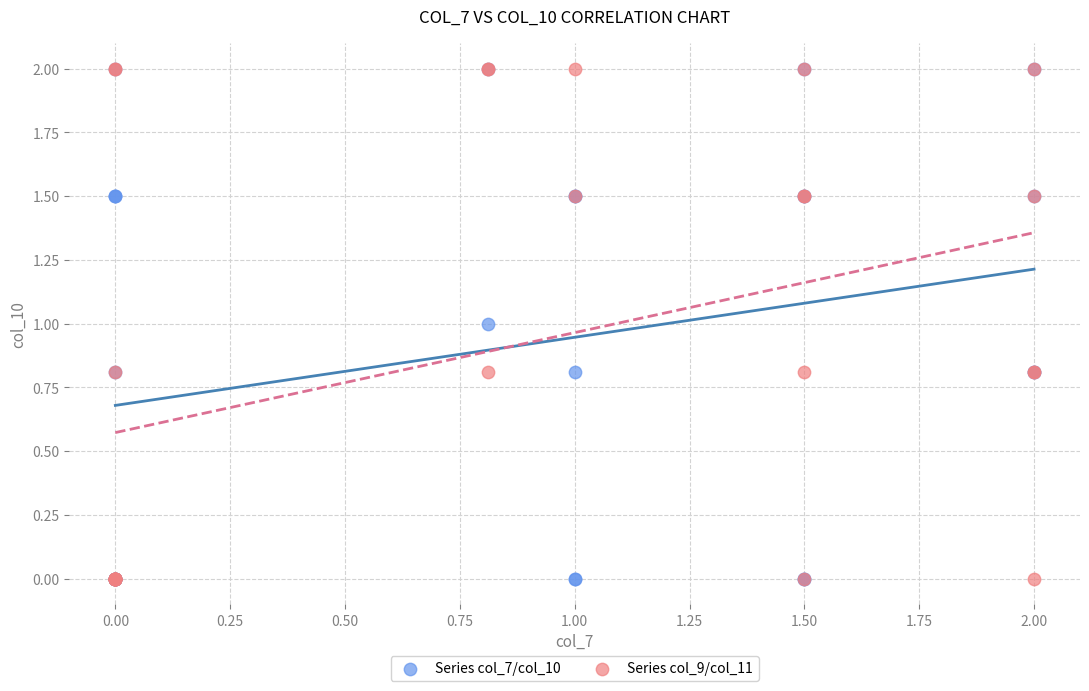

What are all the series names shown in the legend?

Series col_7/col_10, Series col_9/col_11